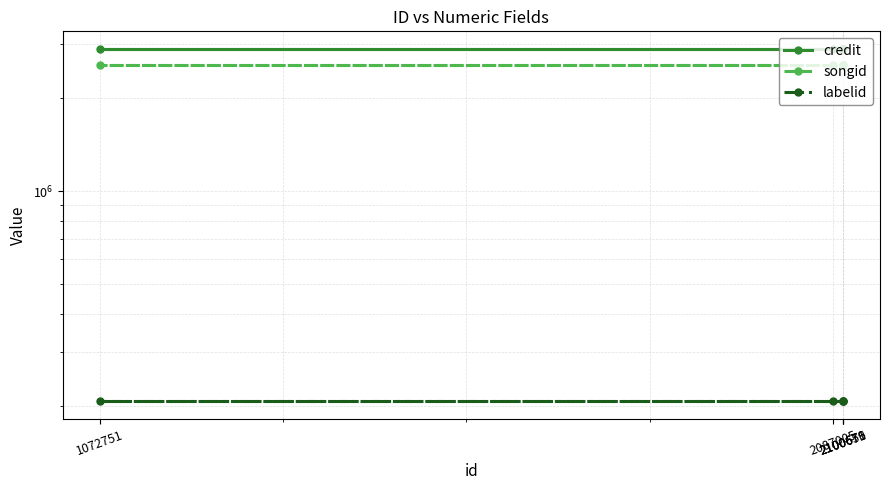

True or false: labelid has a value of 207929 at 2087005.

True